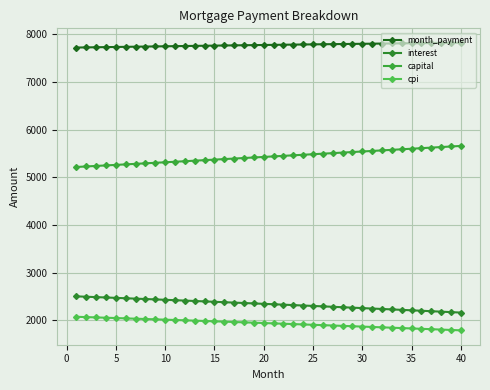

How many data points in month_payment are above 7780?

20